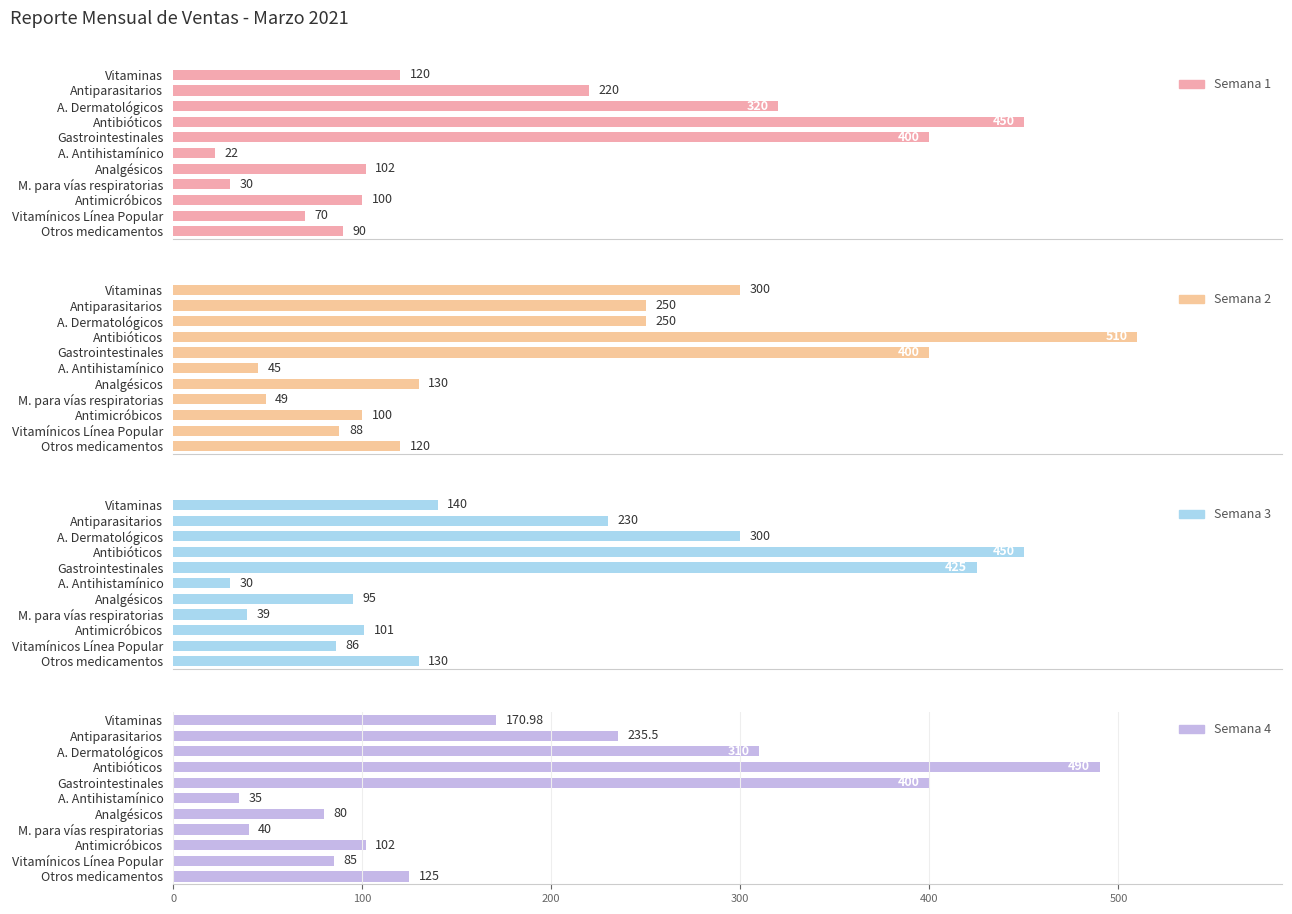

Between A. Antihistamínico and Gastrointestinales, which is larger?

Gastrointestinales